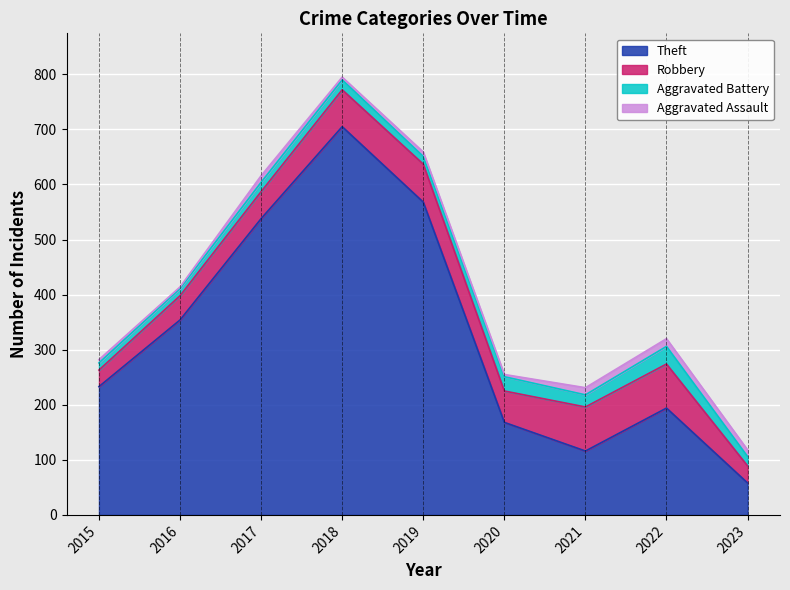

What is the spread (max minus min) of values at 2023?

46